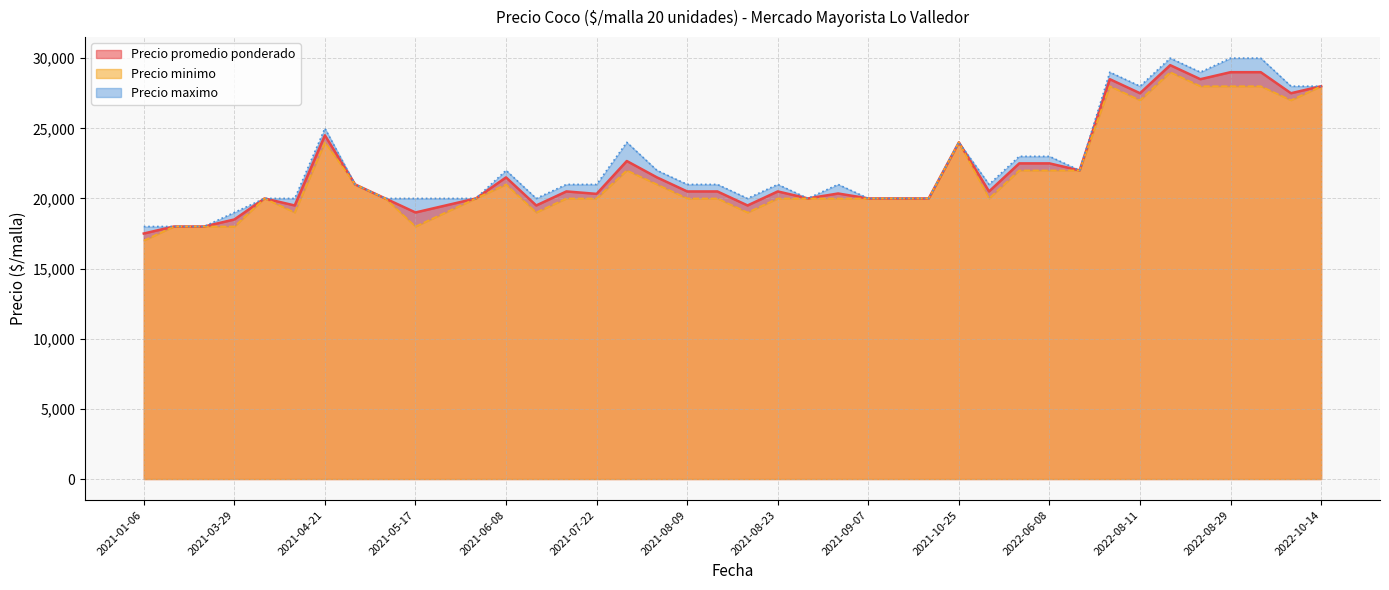

Which has a higher value, 2021-08-23 or 2022-10-11?

2022-10-11